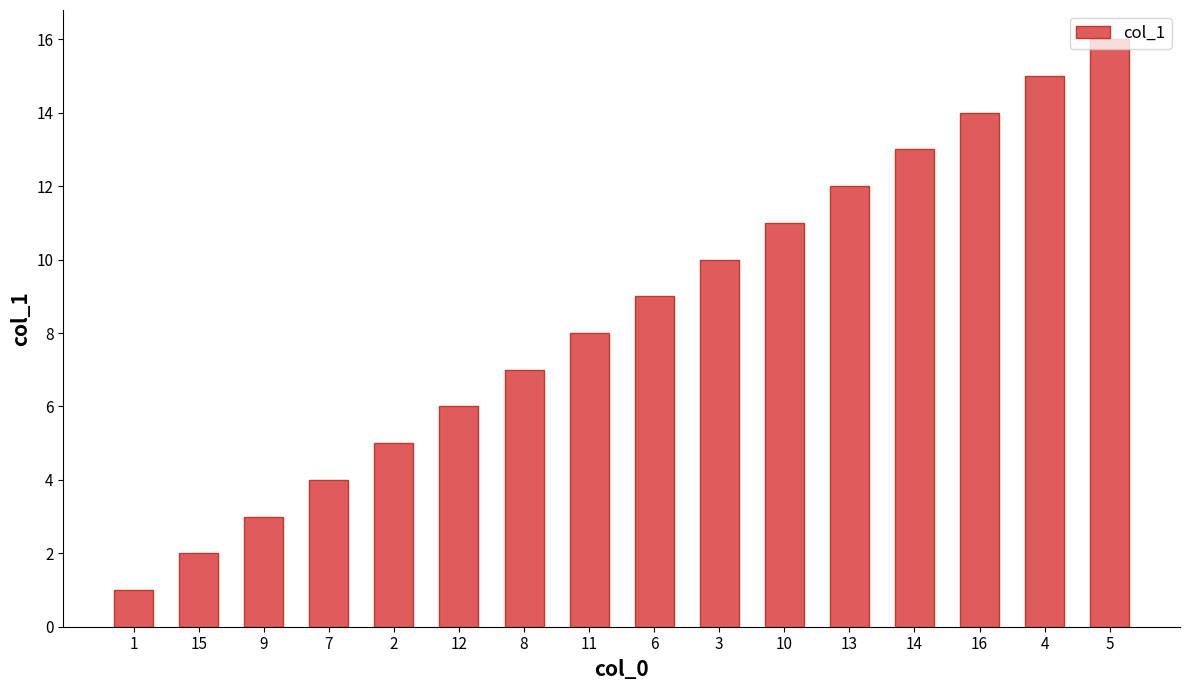

How many data points does each series have?

16